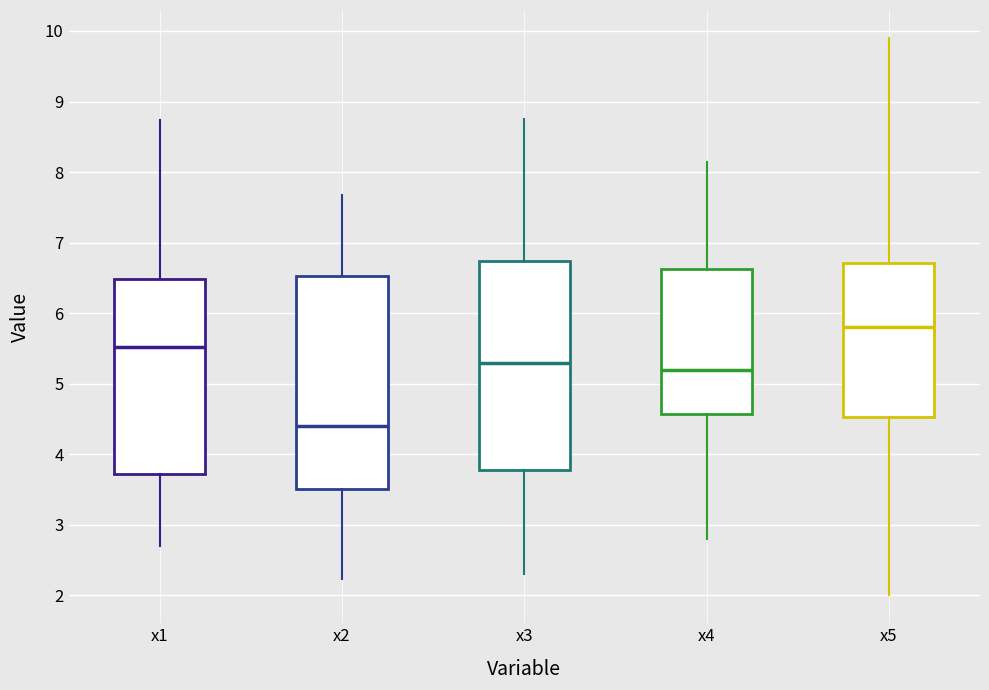

Which box's median line is the highest?

x5